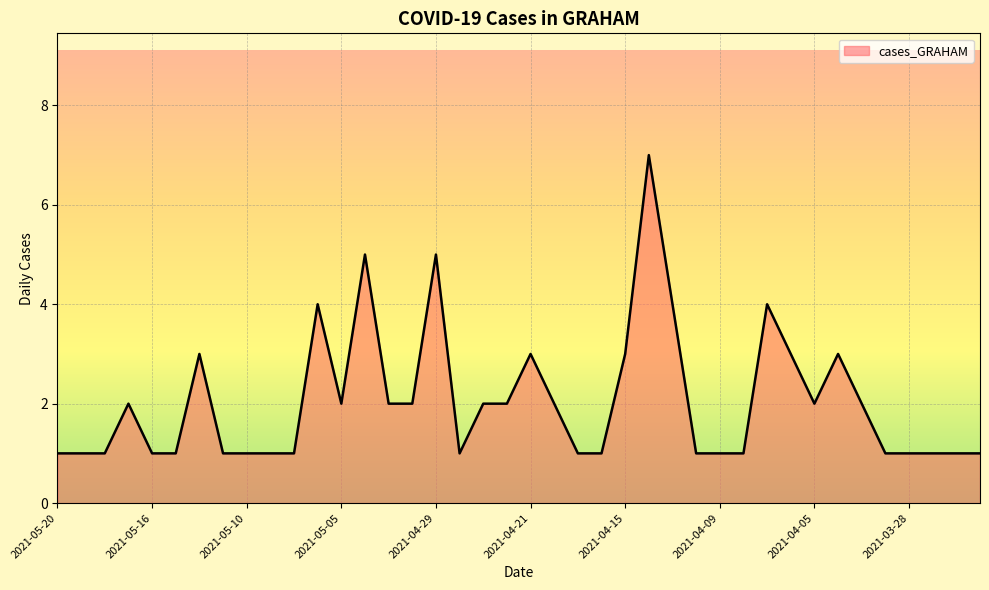

True or false: there are more than 1 points higher than both neighbors.

True